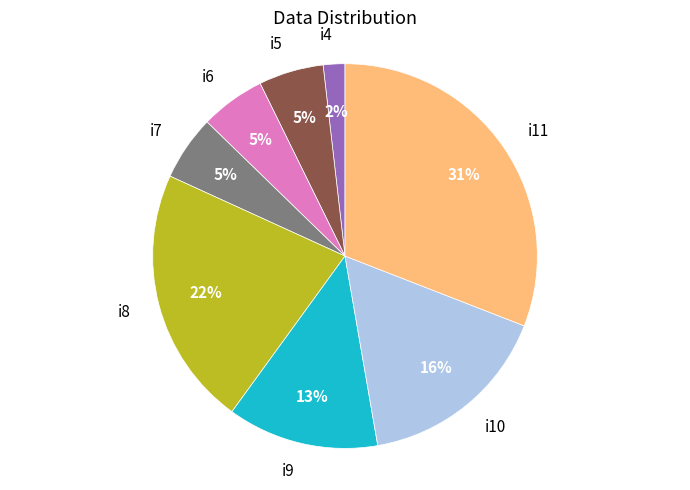

How many segments does this pie chart have?

8